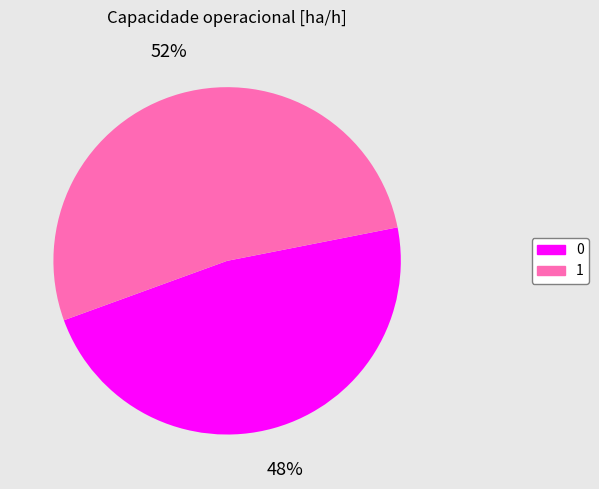

To the nearest percent, what is the combined percentage of 0 and 1?

100%